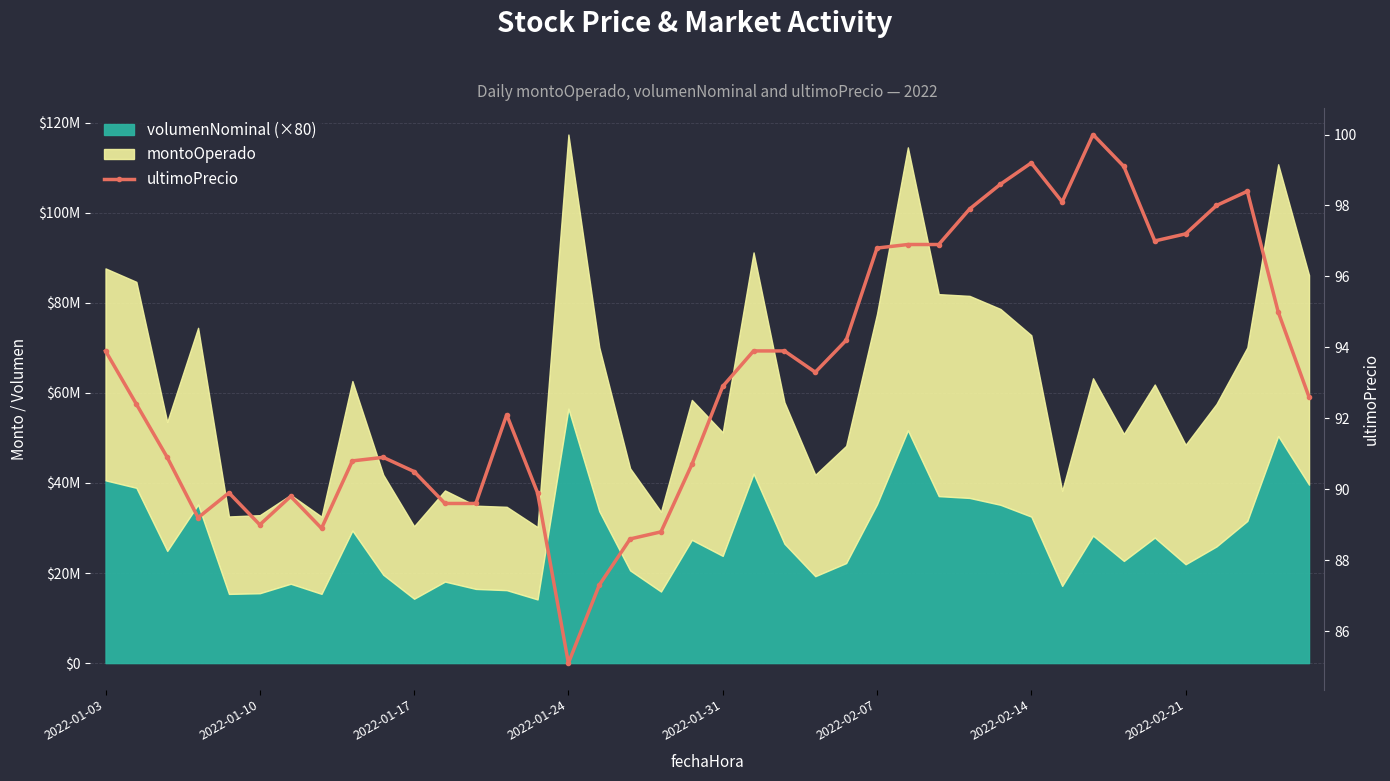

What is the difference between the maximum and minimum values?

14.9